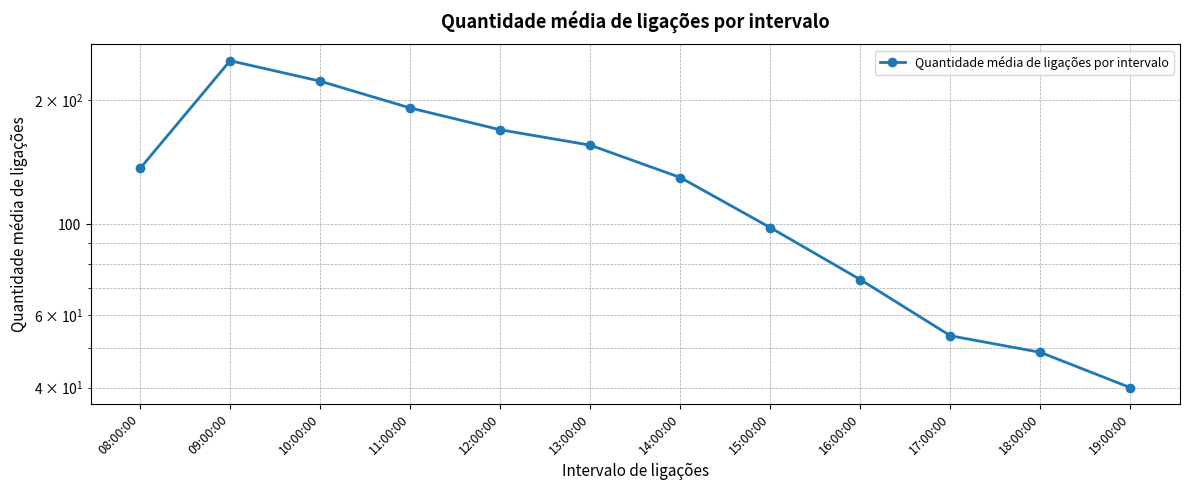

What is the label of the 10th point from the right?

10:00:00